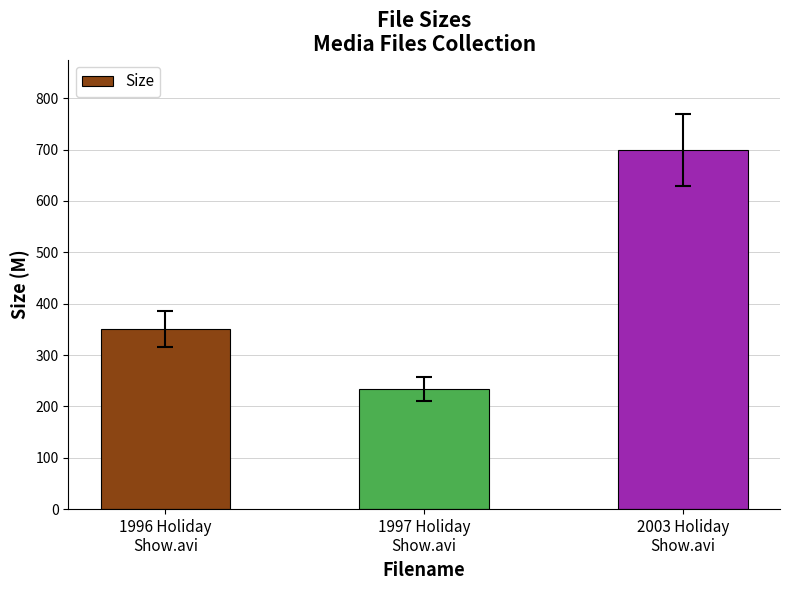

What is the average value?

427.7